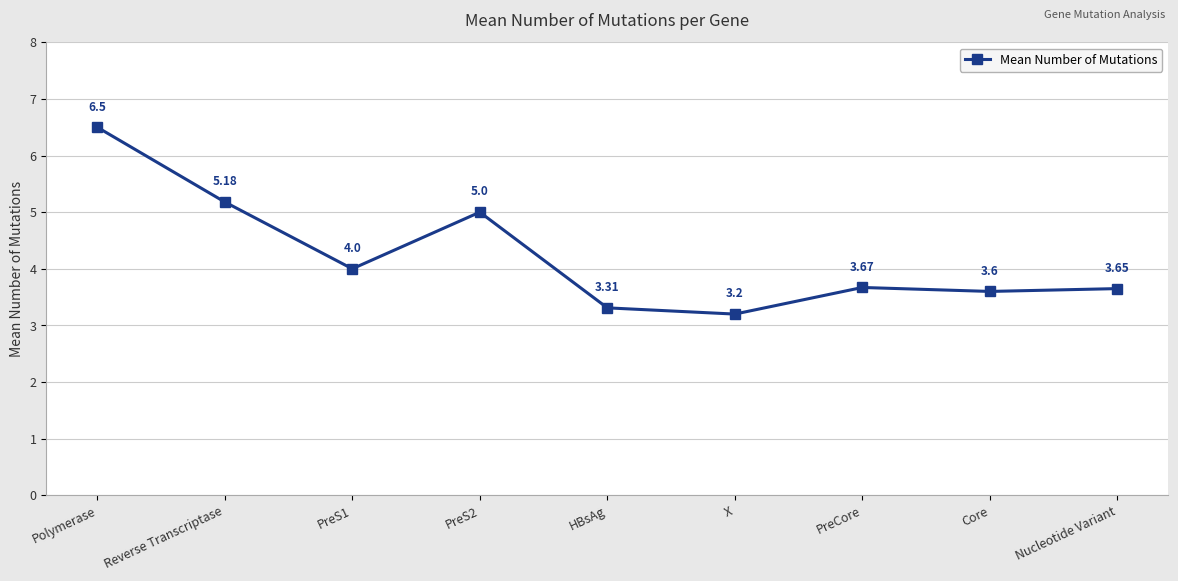

What is the difference between the values at PreS1 and PreS2?

1.0